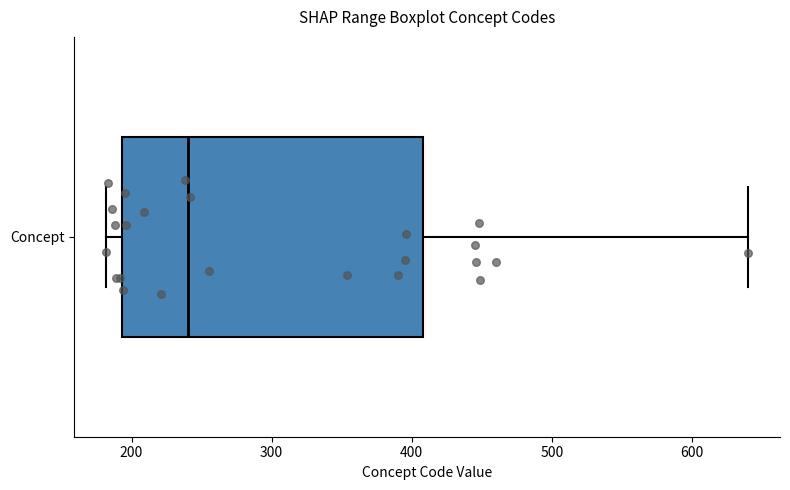

Where does the median line of the box for Concept sit on the x-axis? The values are not printed on the chart, so give them approximately, as read against the axis.

240